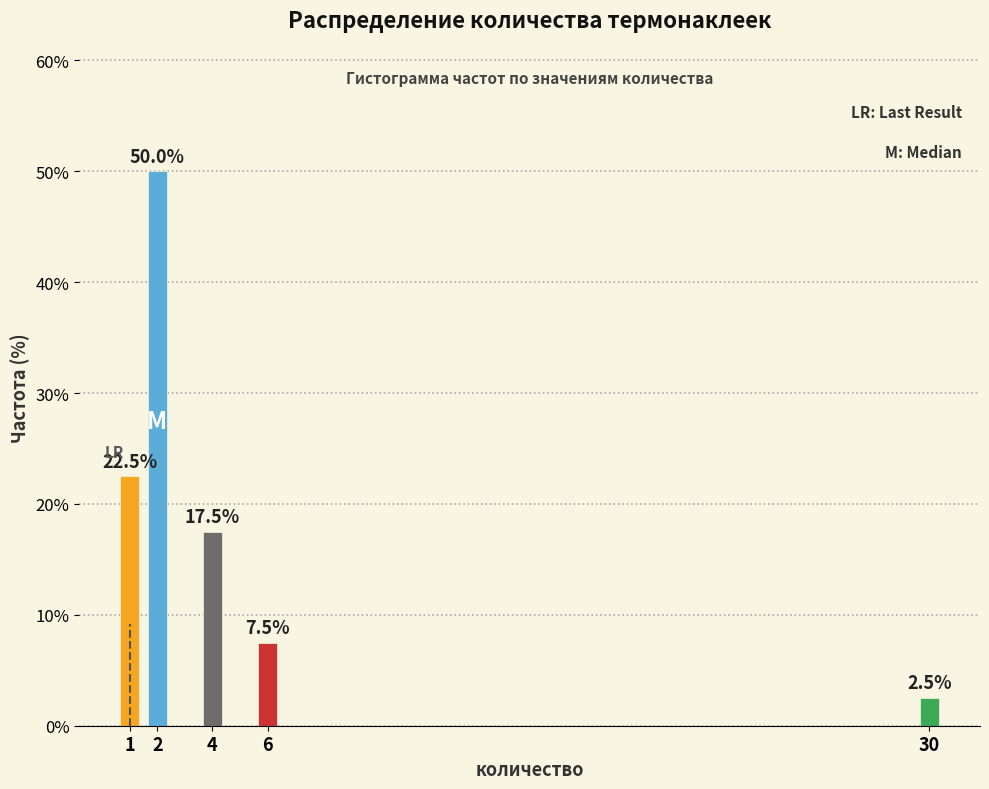

Reading right to left, extract all data points from this chart.

30=2.5	6=7.5	4=17.5	2=50.0	1=22.5